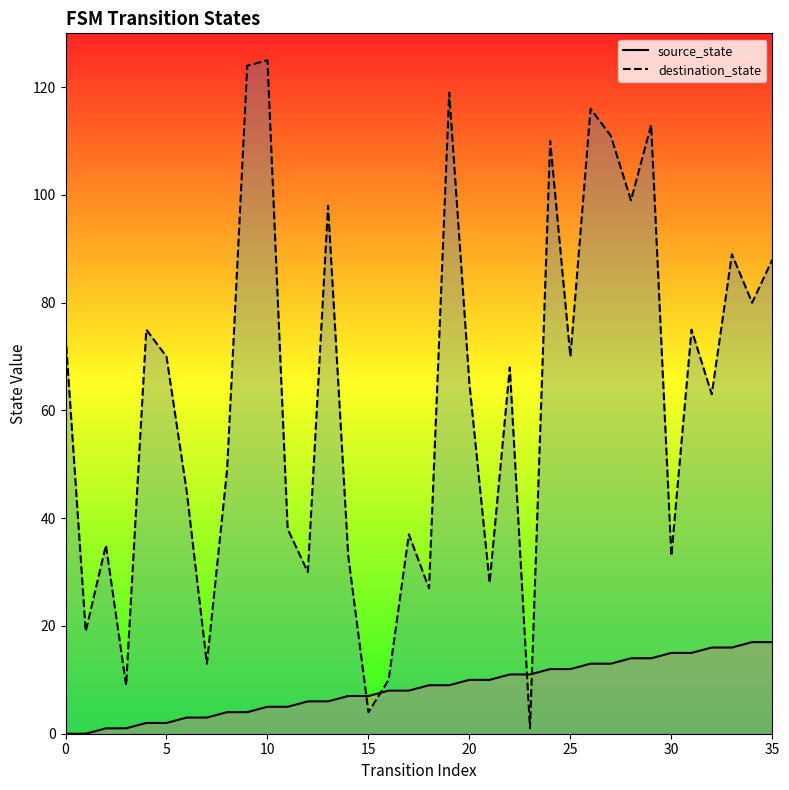

What is the difference between the source_state values at 28 and 27?

1